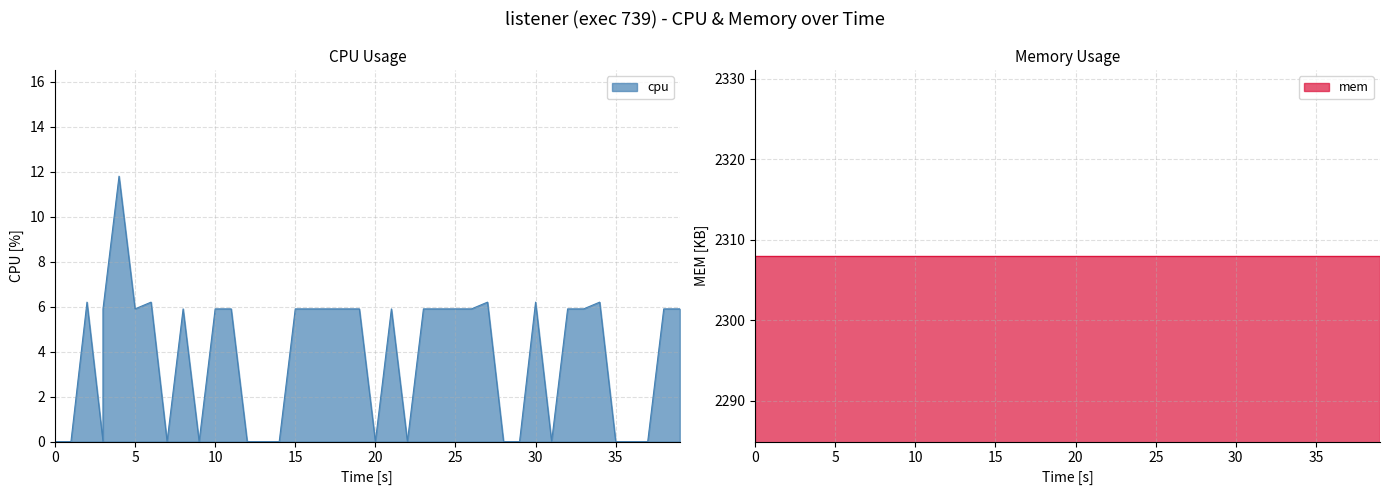

What is the maximum value shown in the chart?

11.8